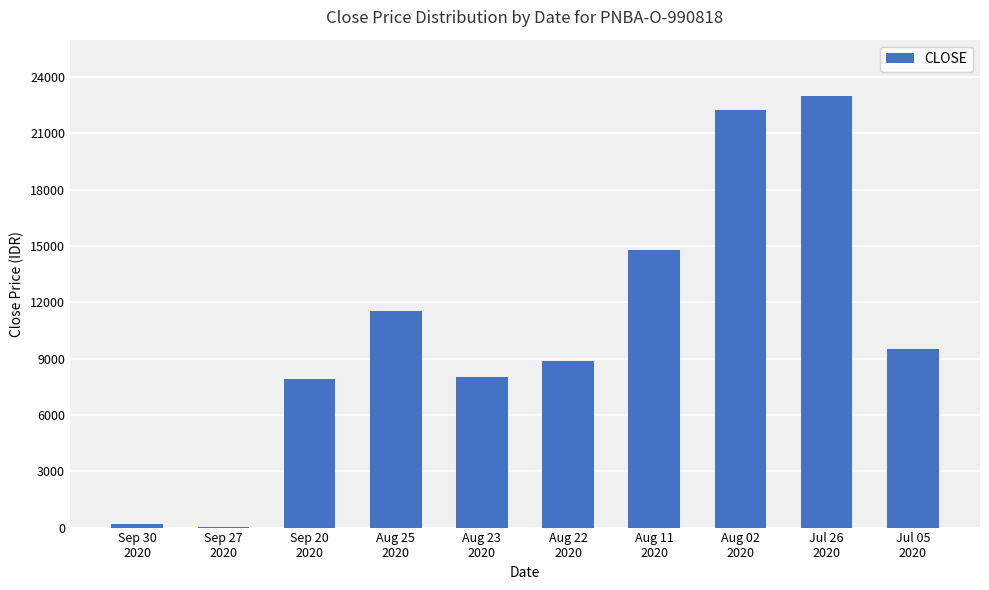

What is the sum of all values?

106015